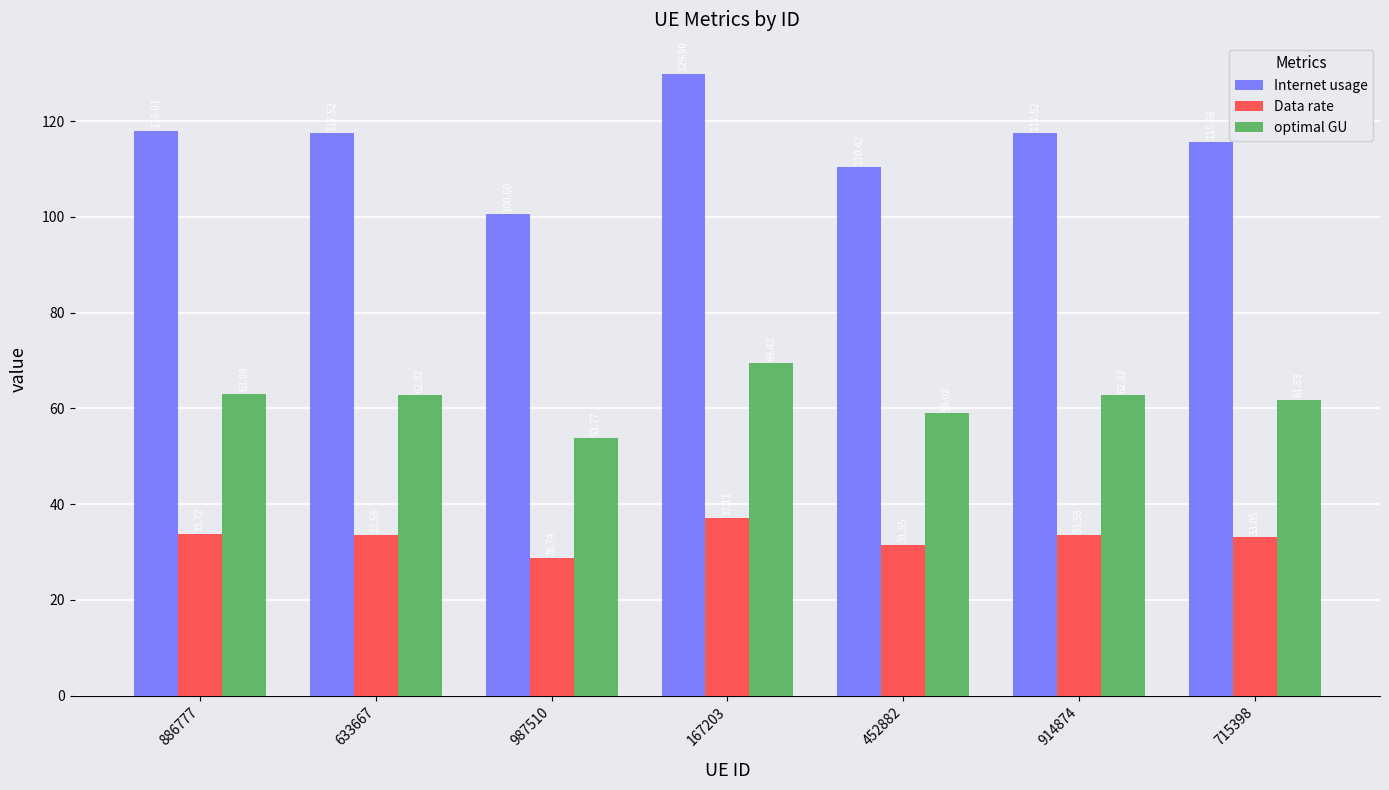

True or false: Internet usage has a value of 198.6 at 715398.

False